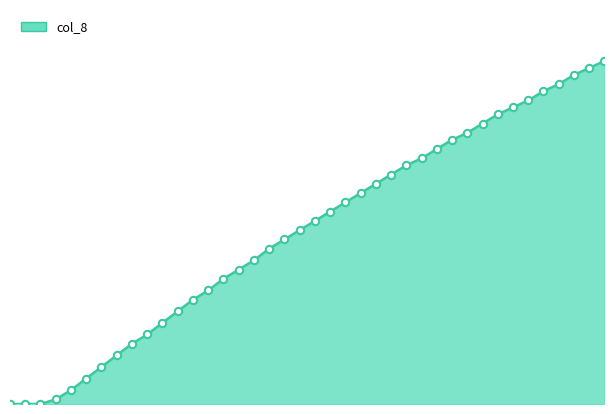

Does the chart have visible grid lines?

No